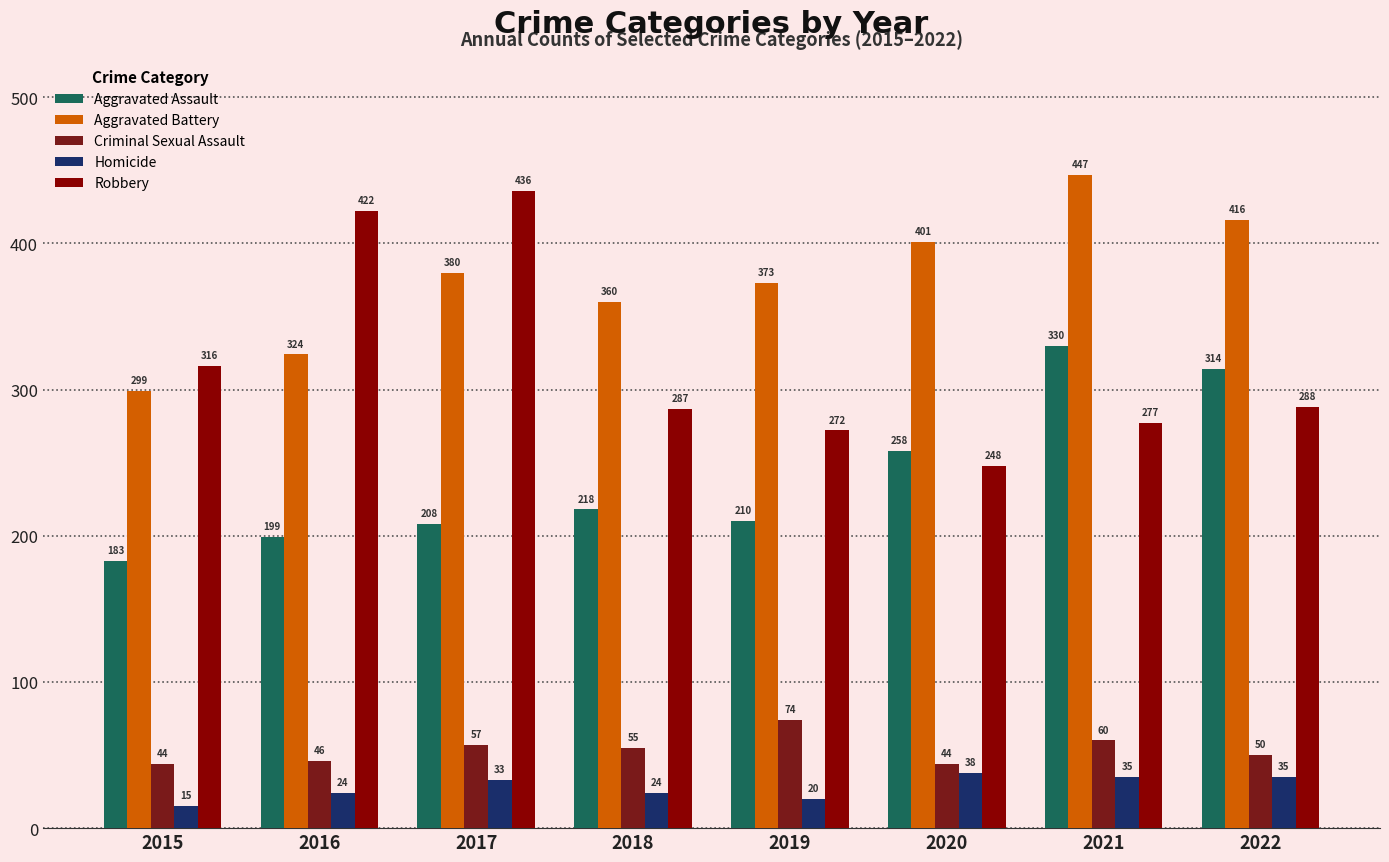

What is the total value across all series at 2021?

1149